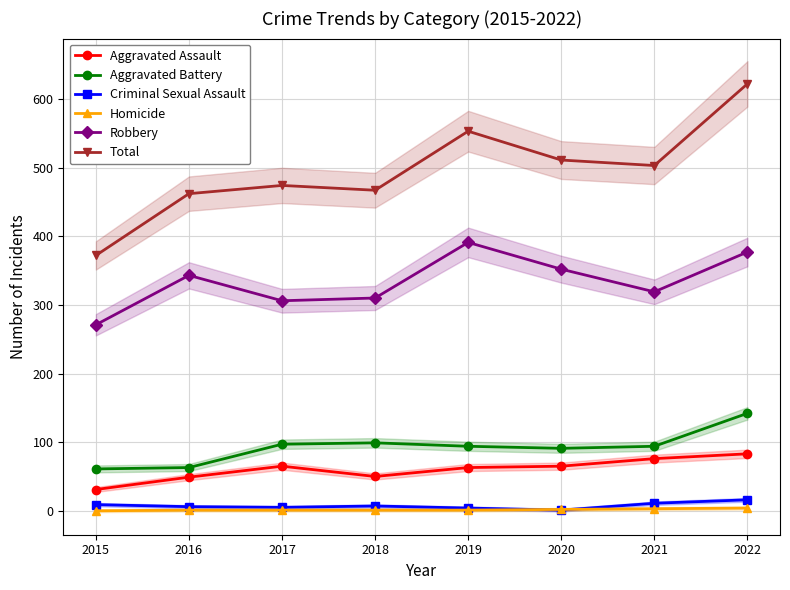

What is the difference between the second highest and second lowest values in the Aggravated Assault series?

27